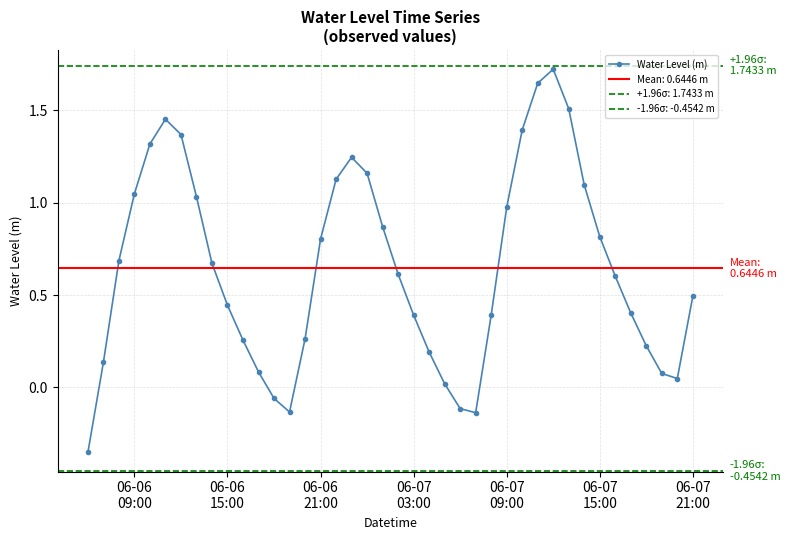

In Water Level (m), how many points are higher than both neighbors (excluding endpoints)?

3